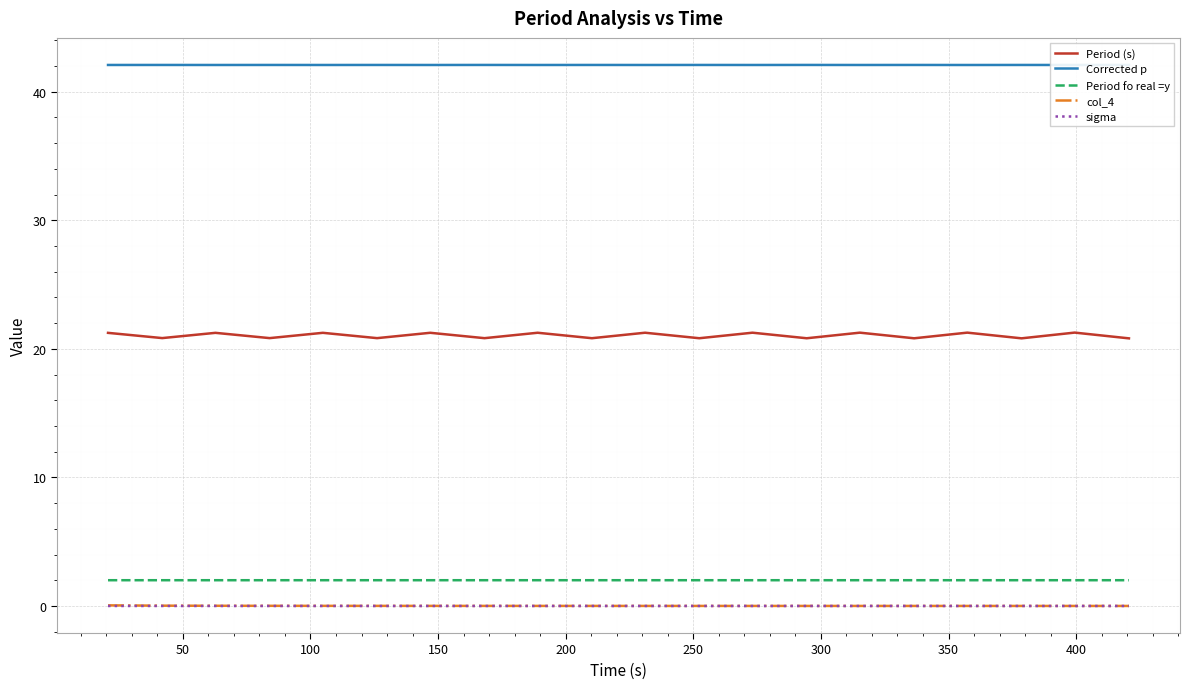

At how many categories does at least one series exceed 33?

20